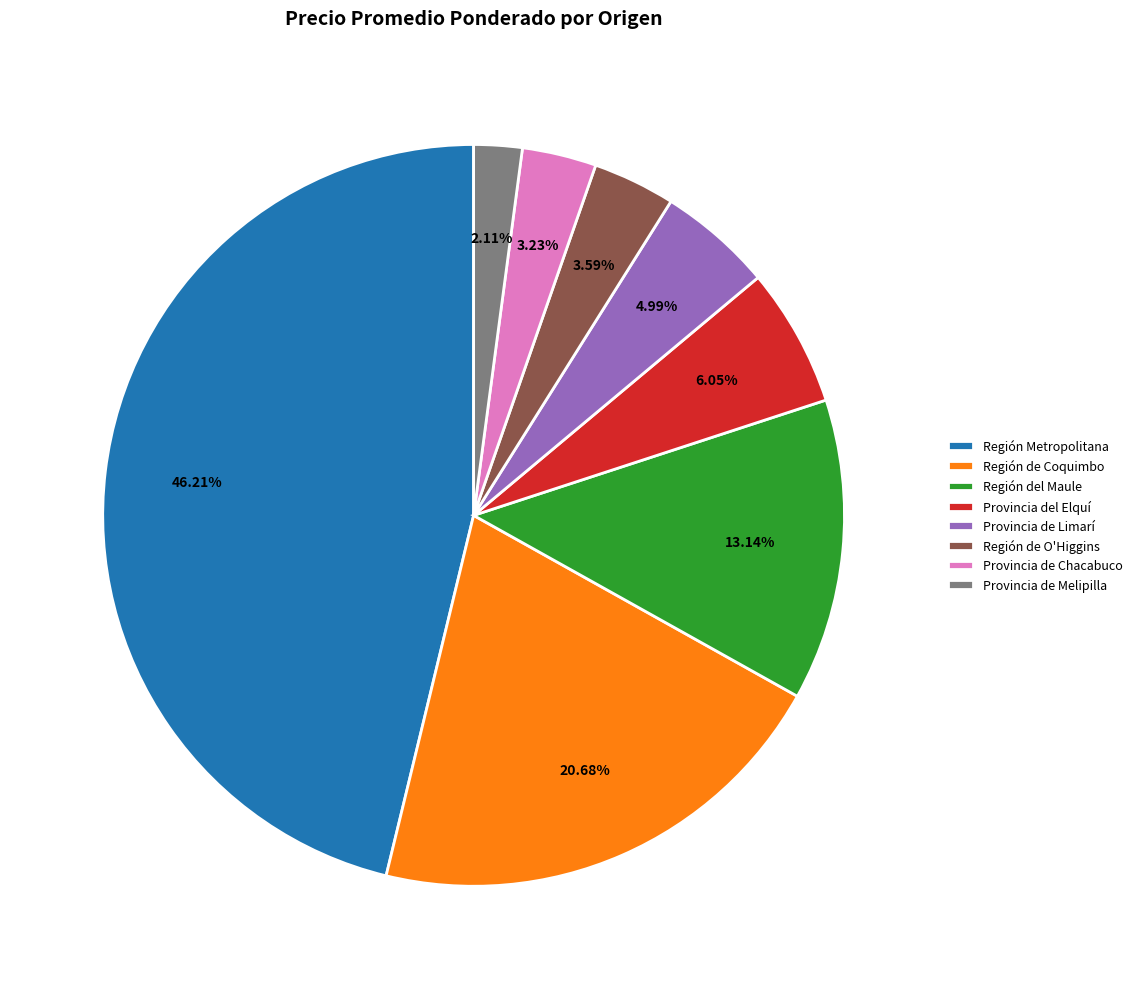

To the nearest percent, what portion does Región Metropolitana represent?

46%